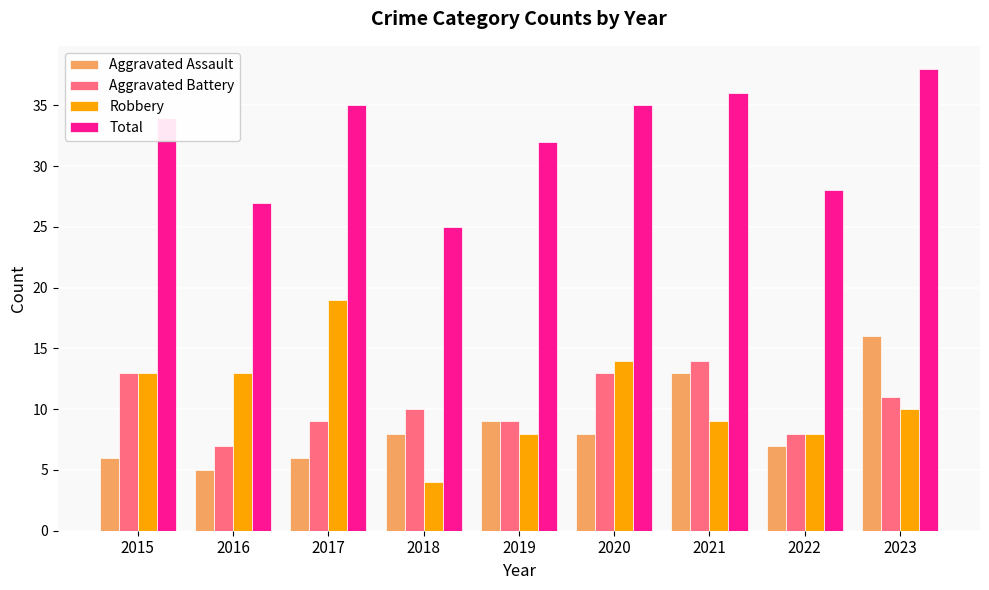

Which series changed the most between 2018 and 2022?

Robbery